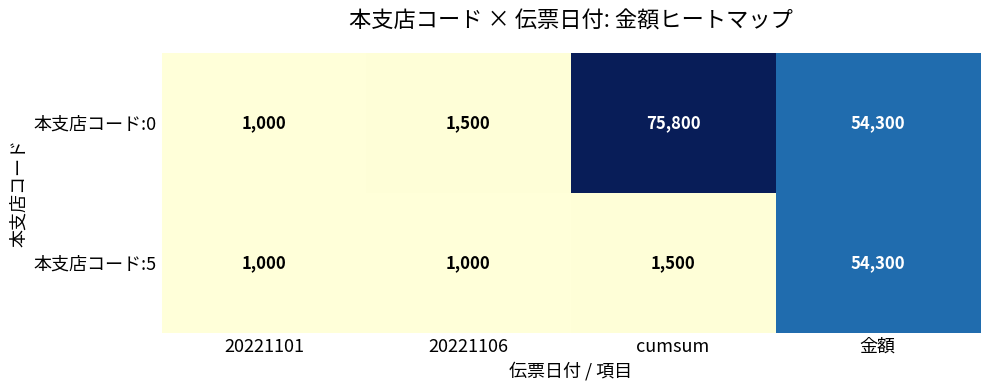

Is it true that 本支店コード:5 equals 22327 at 金額?

False